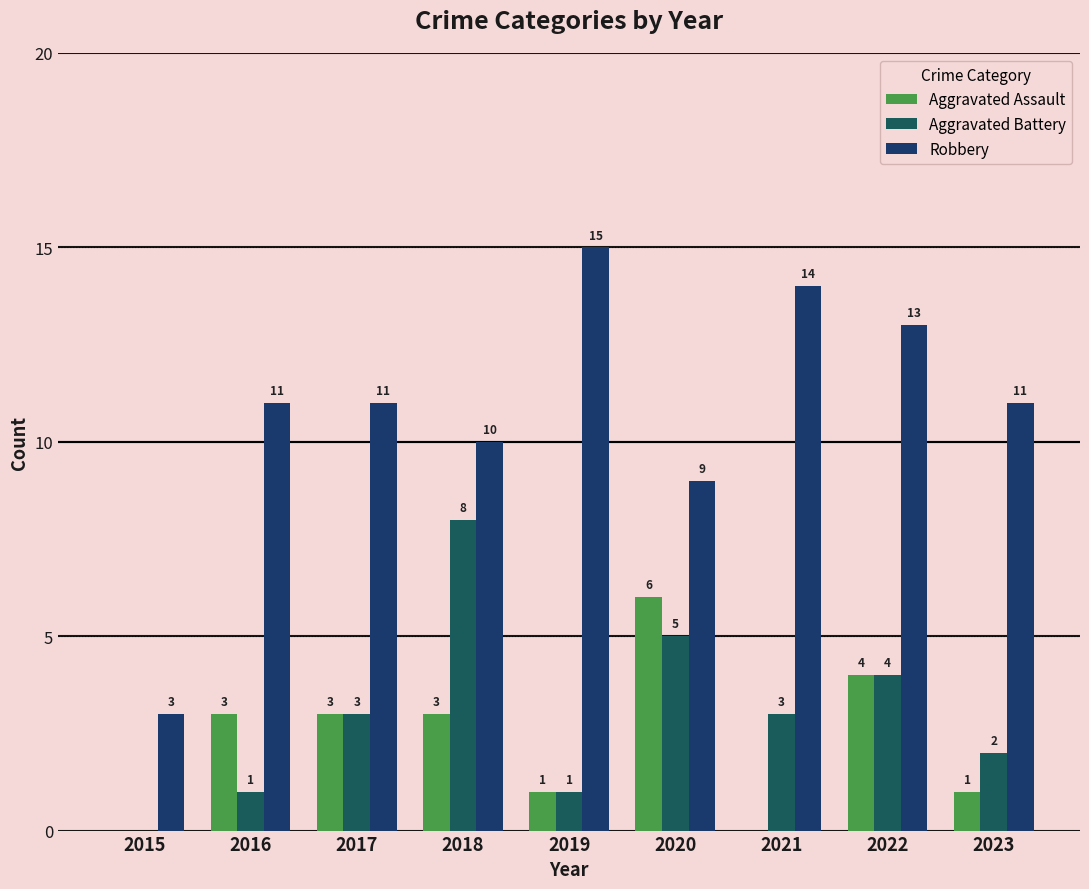

Between 2016 and 2020, which series saw the biggest shift?

Aggravated Battery